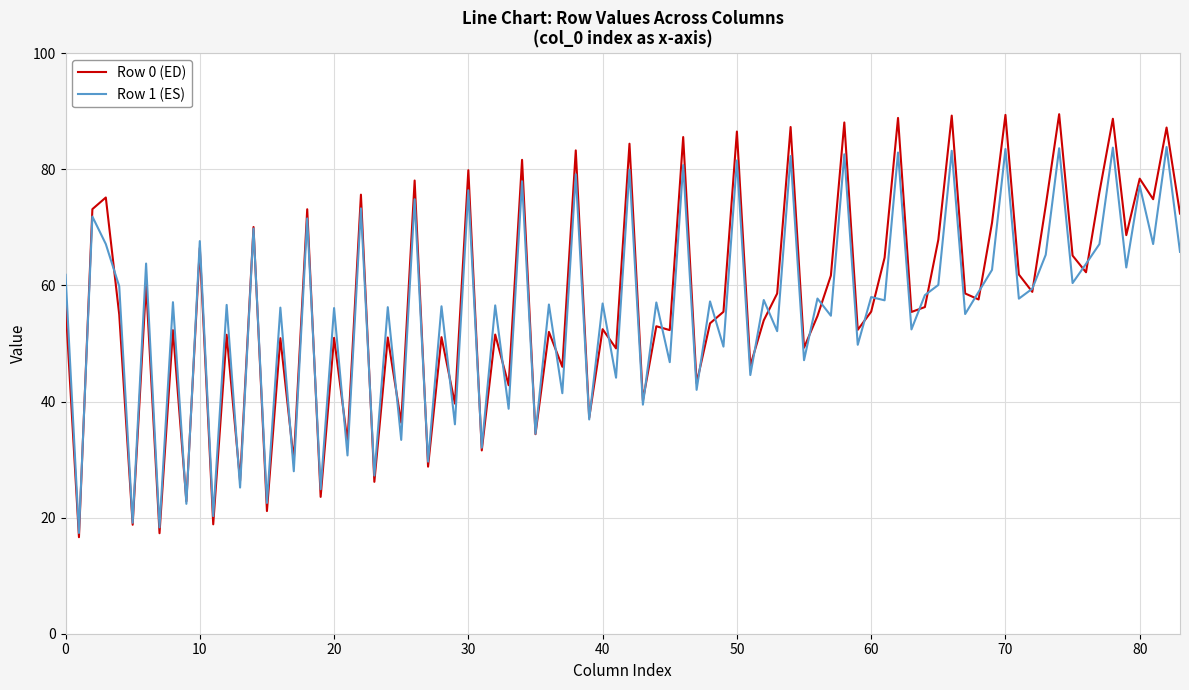

What is the maximum value shown in the chart?

89.5